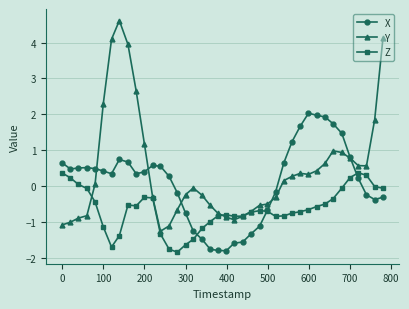

Which series has the widest spread of values?

Y